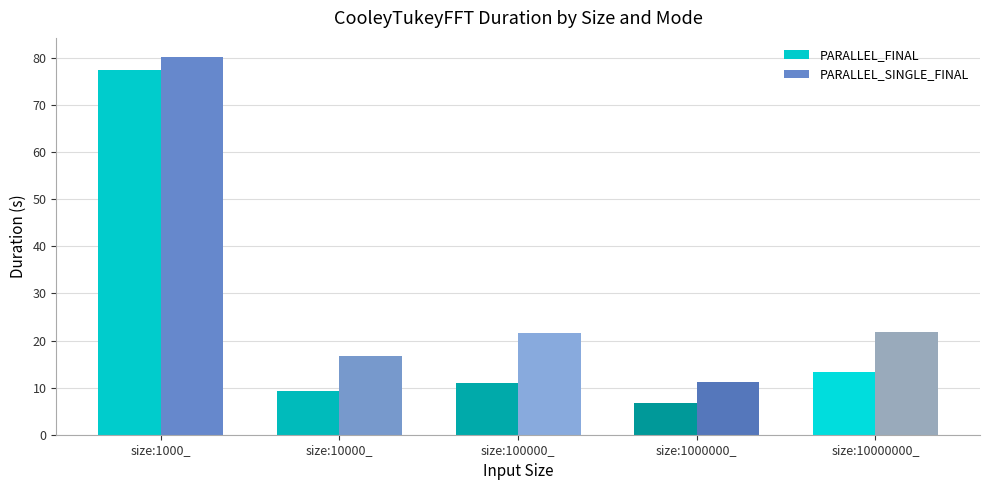

Is it true that PARALLEL_SINGLE_FINAL equals 31.1 at size:10000000_?

False